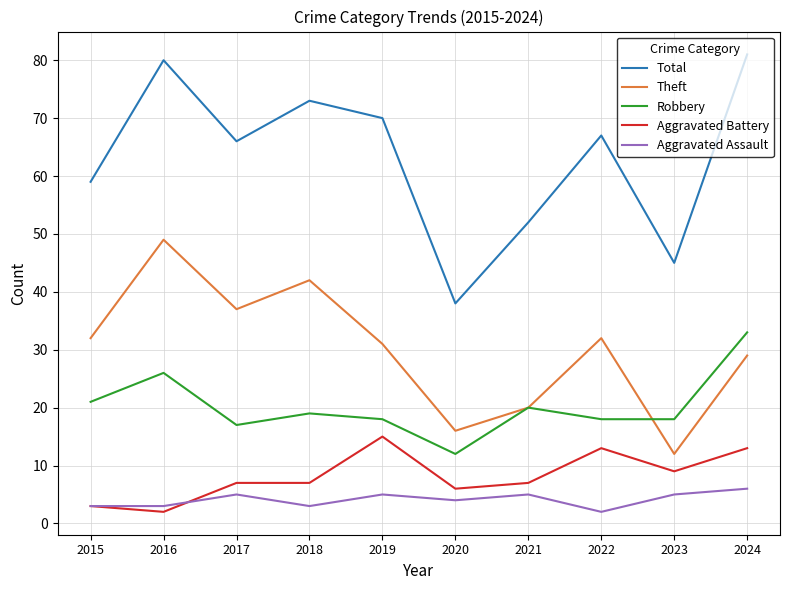

What is the difference between the maximum and minimum values in the Total series?

43